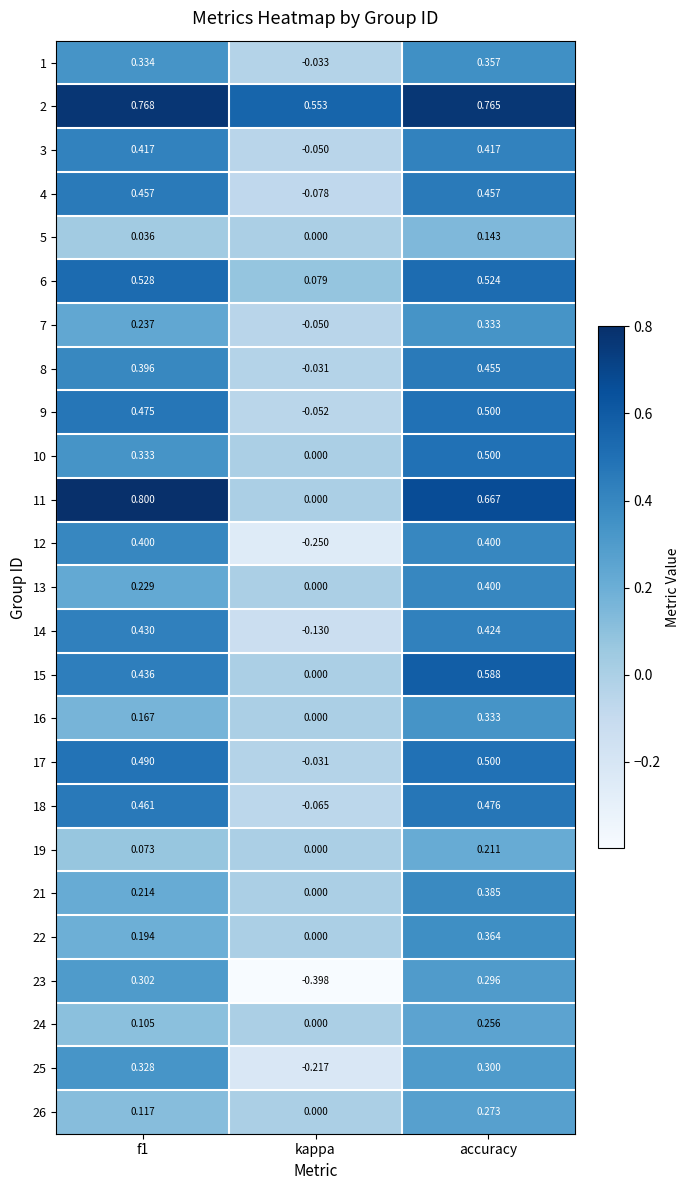

Which series changed the most between kappa and accuracy?

23